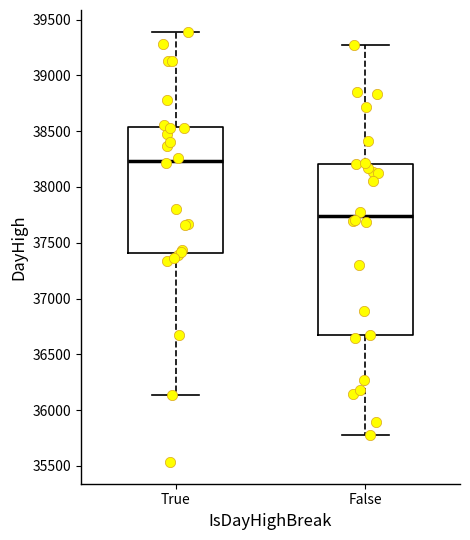

Reading left to right, read every box against the y-axis: the position of its median line, the range the box covers, and the ends of its whiskers. The values are not printed on the chart, so give them approximately, as read against the axis.

True: median 38250, box 37400 to 38550, whiskers 36150 to 39400
False: median 37750, box 36650 to 38200, whiskers 35800 to 39300